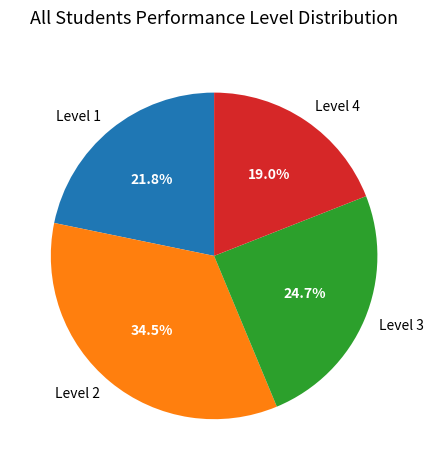

The Level 4 slice represents 19% of the pie. True or false?

True